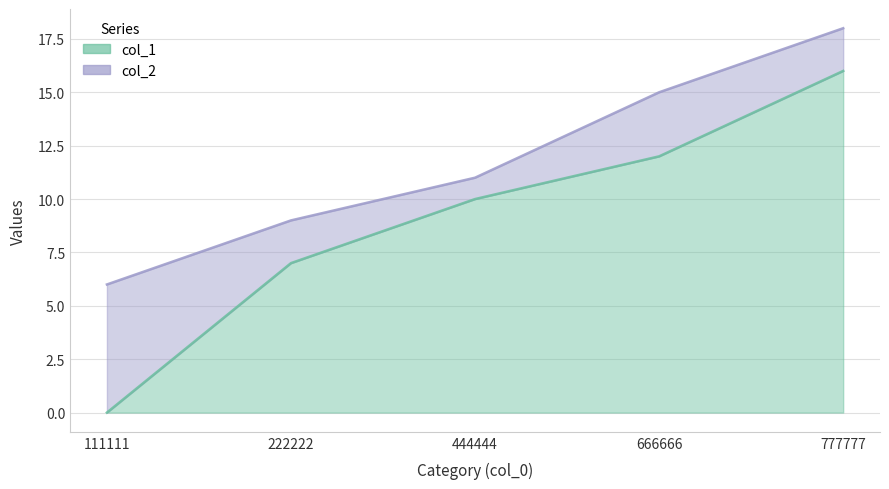

Reading left to right, list all the values displayed in this chart.

col_1: 111111=0	222222=7	444444=10	666666=12	777777=16
col_2: 111111=6	222222=9	444444=11	666666=15	777777=18